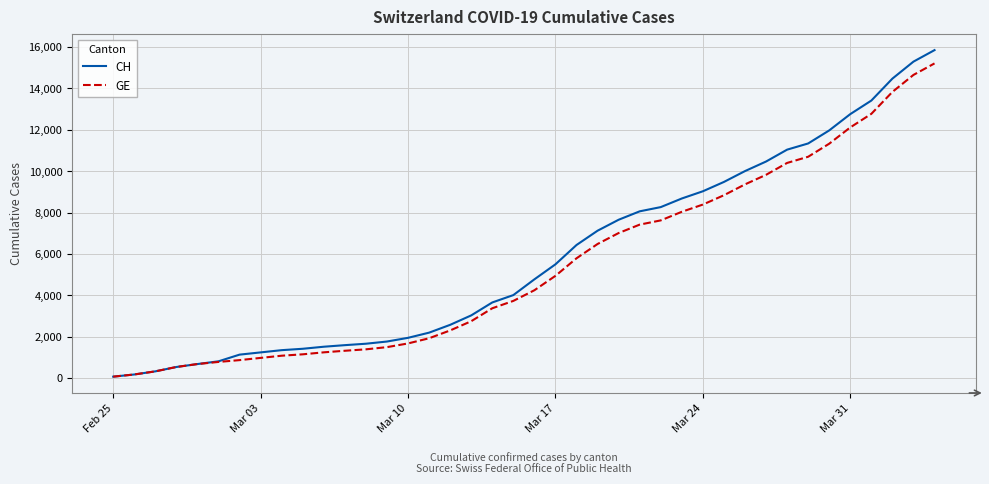

Which series has the largest range (max minus min)?

CH